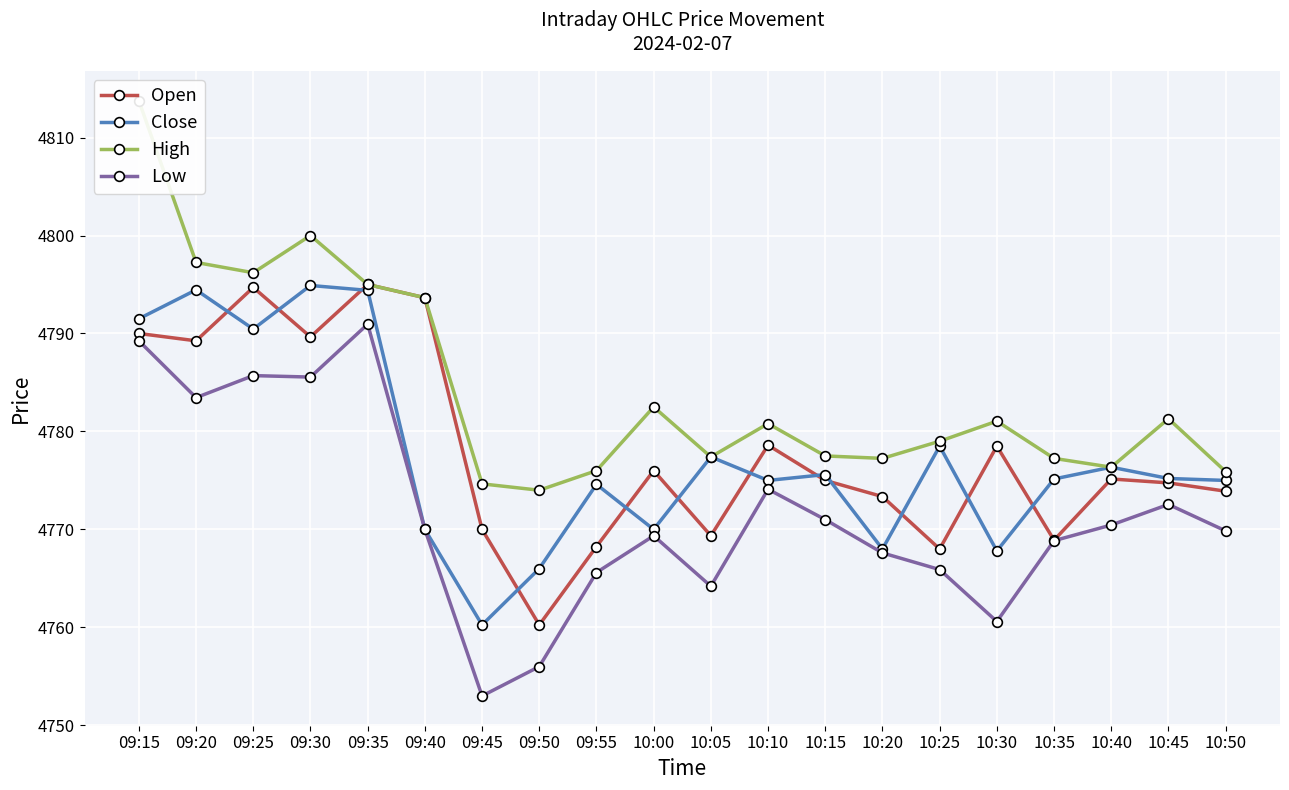

How many categories are shown in the chart?

20